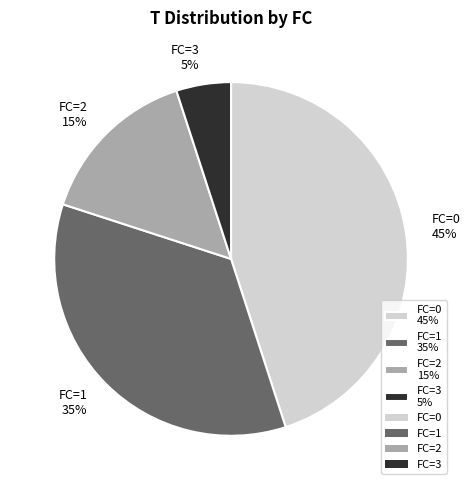

Is there any slice that represents more than half of the pie?

No